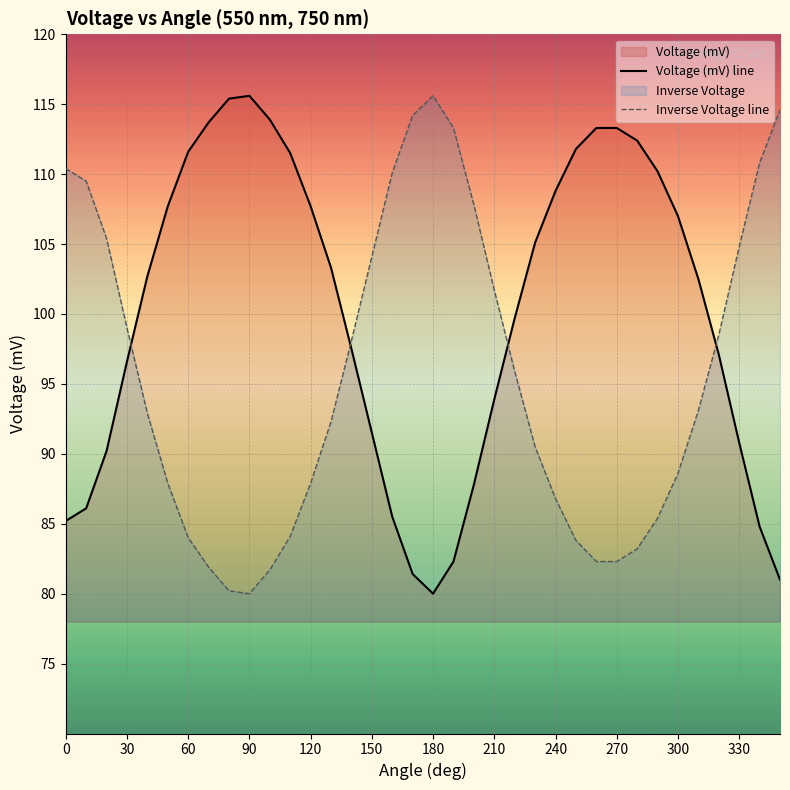

Which series has the largest total across all categories?

Voltage (mV) line